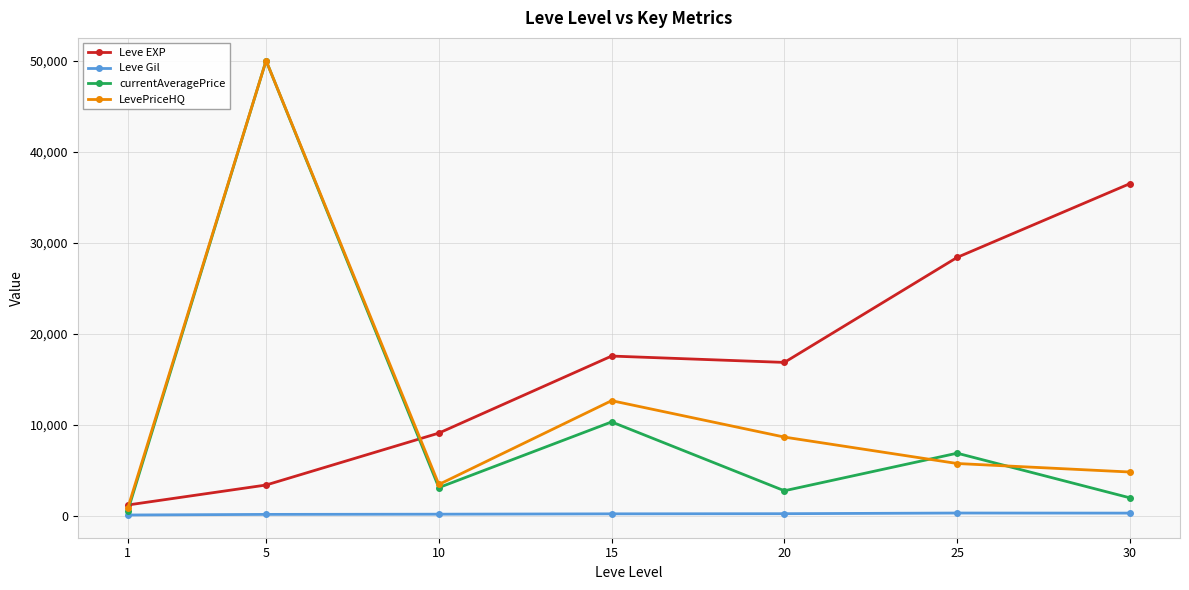

Is the value of Leve Gil at 5 greater than the value of currentAveragePrice at 10?

No